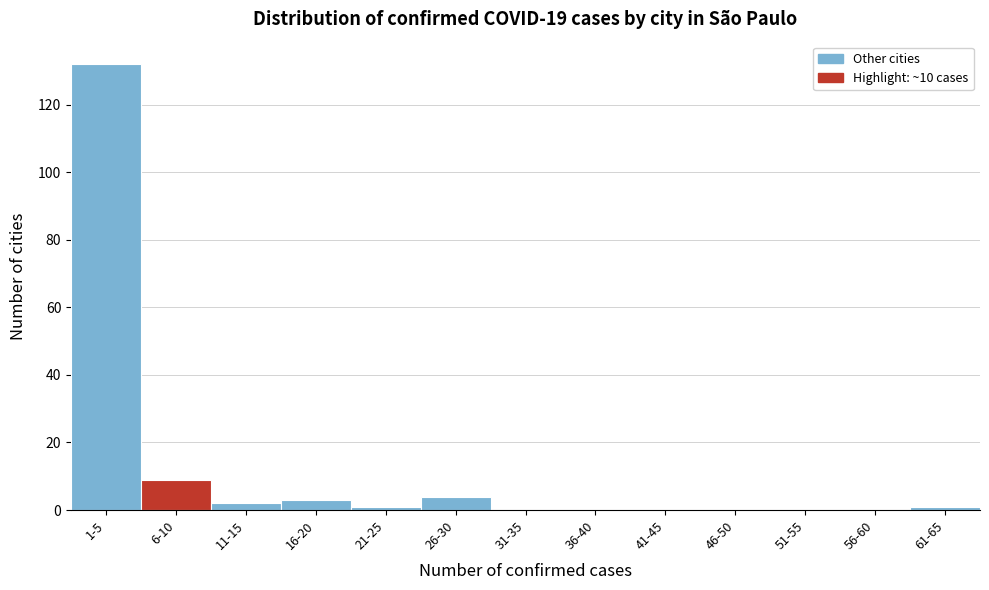

Reading left to right, what are all the values shown in this chart?

1-5=132	6-10=9	11-15=2	16-20=3	21-25=1	26-30=4	31-35=0	36-40=0	41-45=0	46-50=0	51-55=0	56-60=0	61-65=1